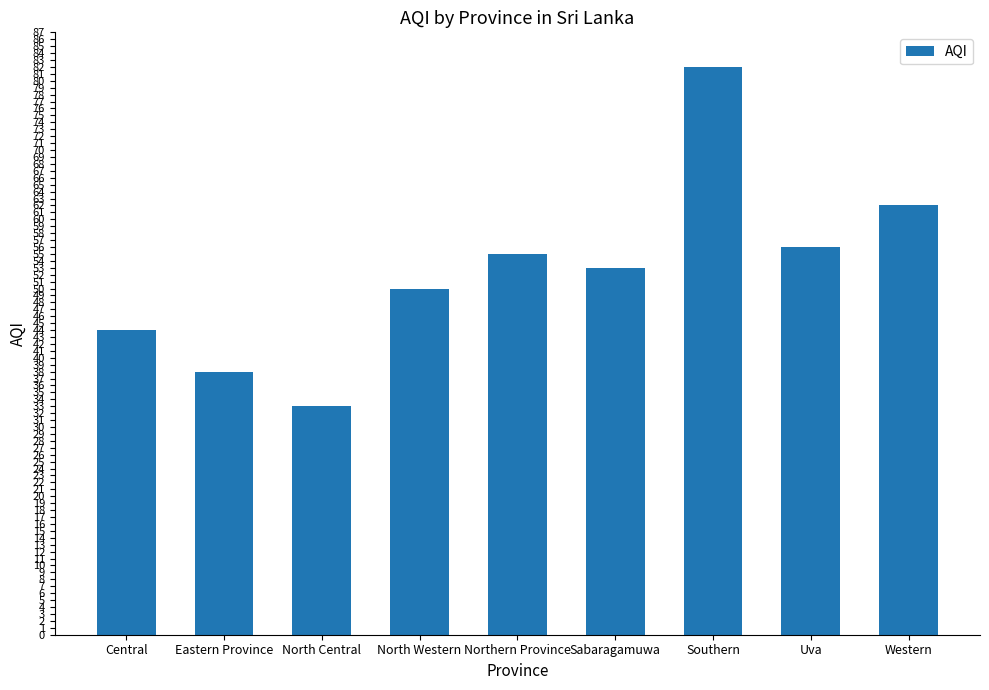

At which label does the data first exceed 53?

Northern Province